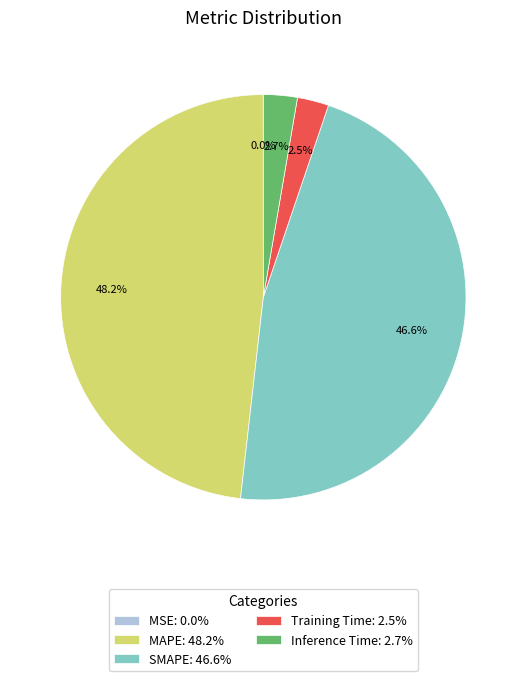

True or false: MAPE accounts for 55% of the total.

False